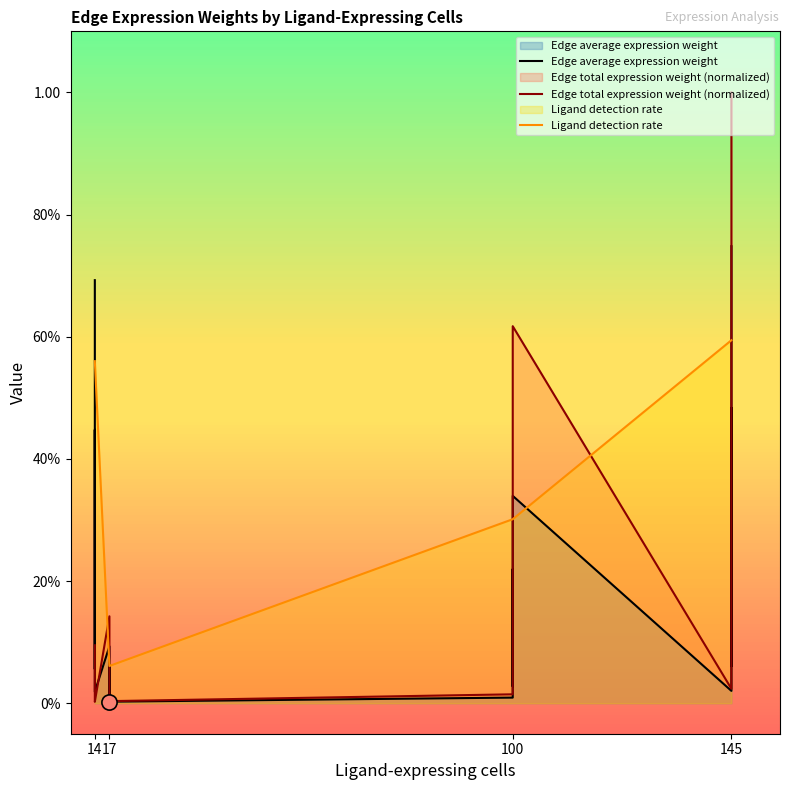

What are all the series names shown in the legend?

Edge average expression weight, Edge total expression weight (normalized), Ligand detection rate